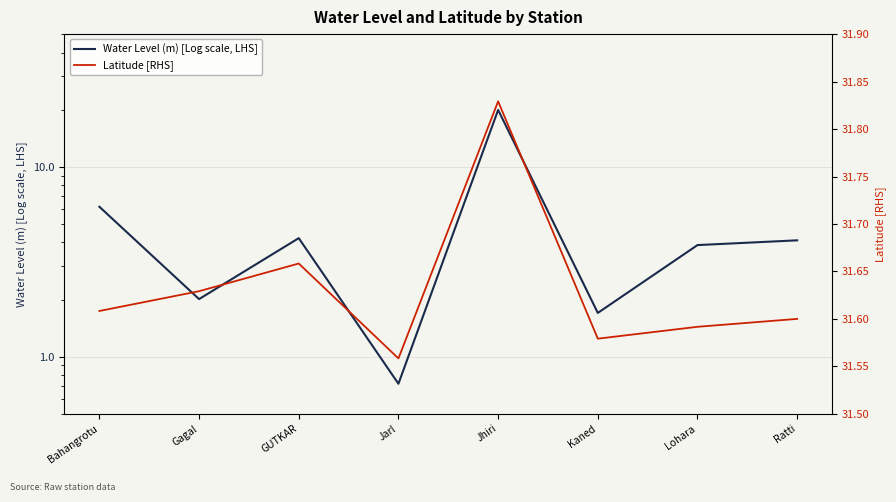

At how many categories does at least one series exceed 5?

8